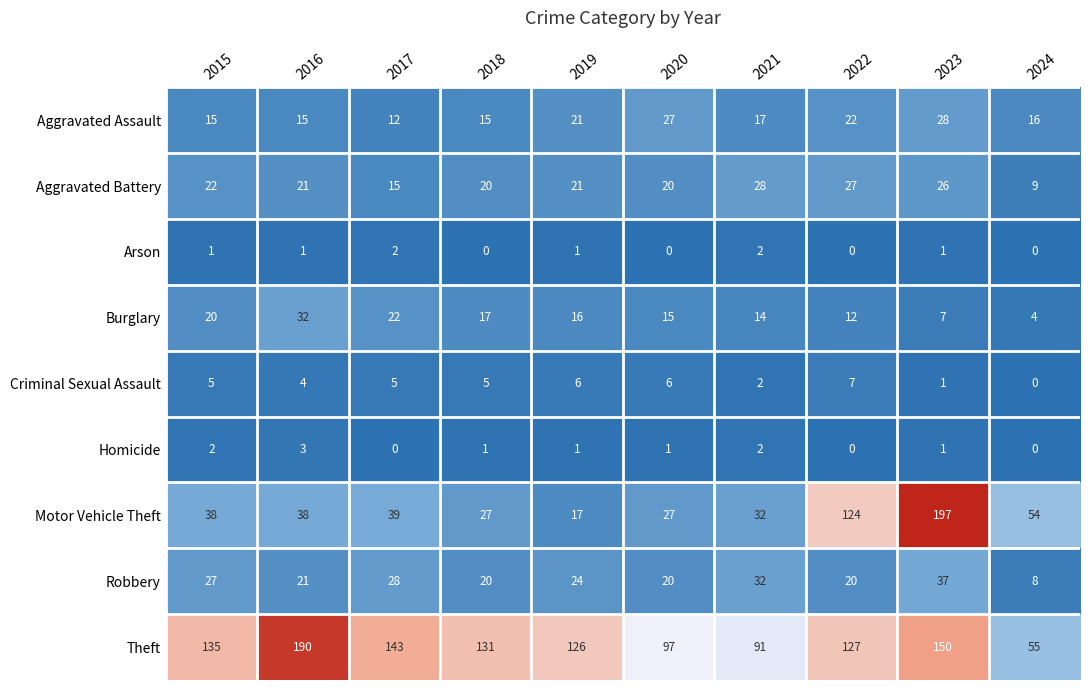

Is it true that Motor Vehicle Theft equals 18 at 2021?

False